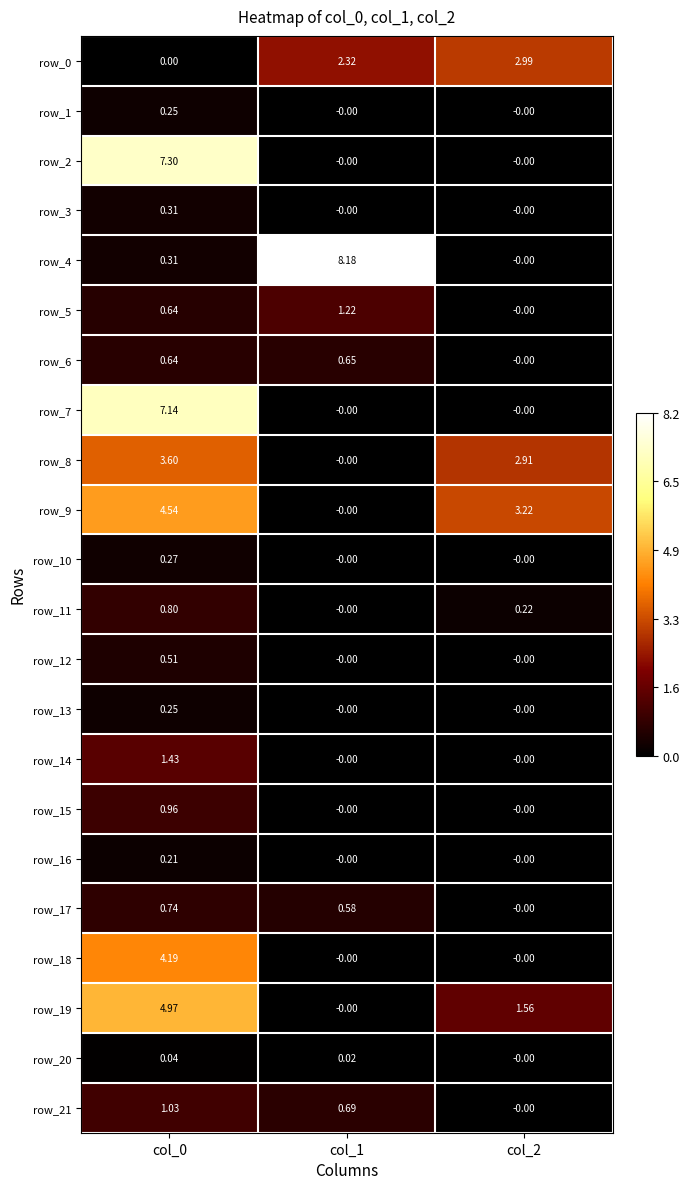

Is the value of row_15 at col_1 greater than the value of row_21 at col_1?

No